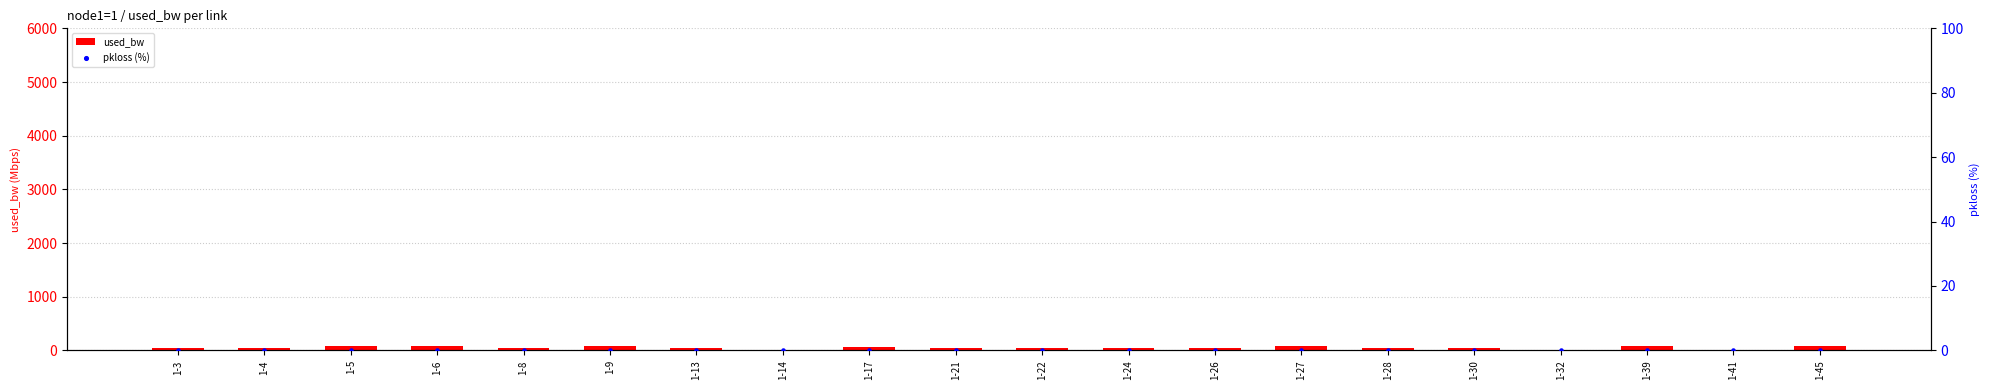

At which category is the sum across all series the highest?

1-45